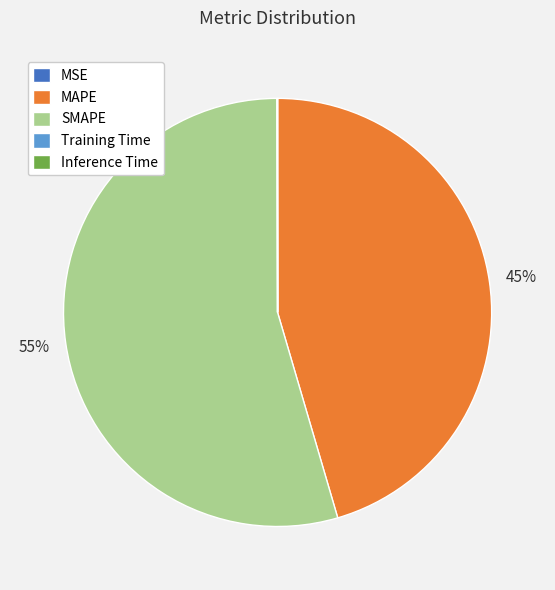

To the nearest percent, what percentage of the pie is MAPE?

45%